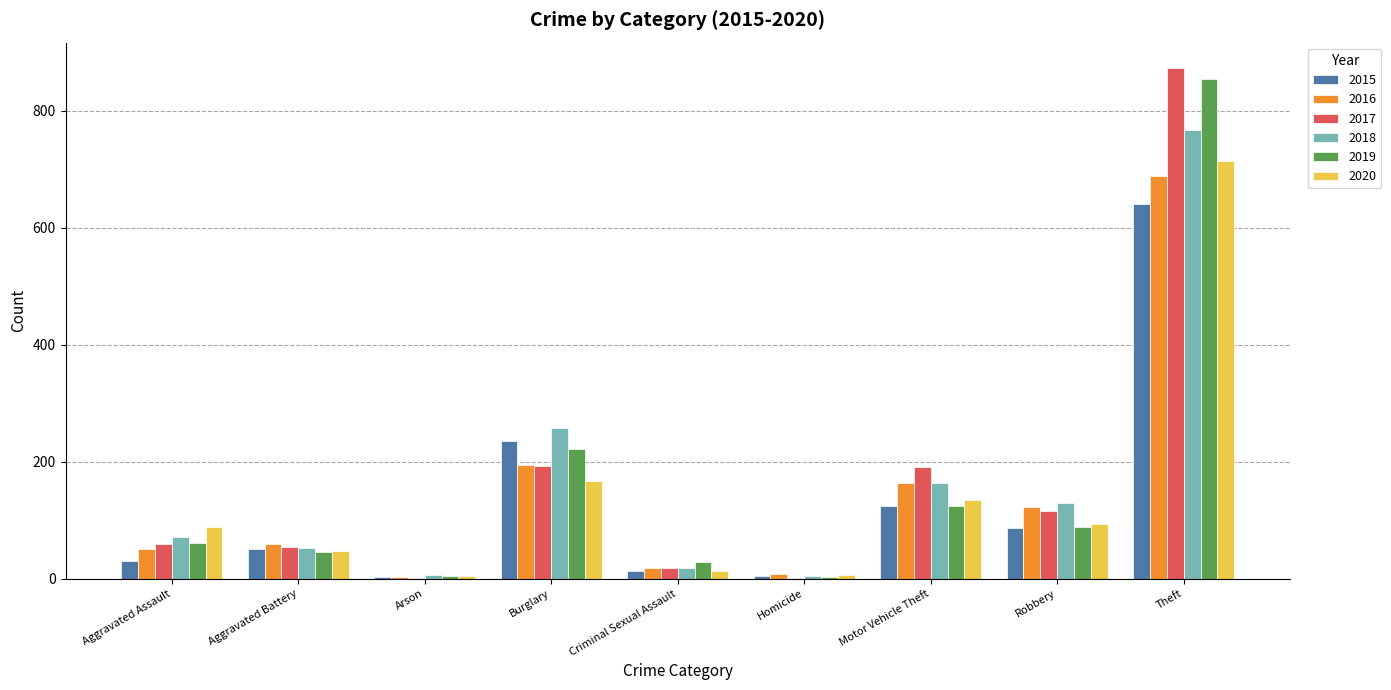

Count the number of data series in this chart.

6